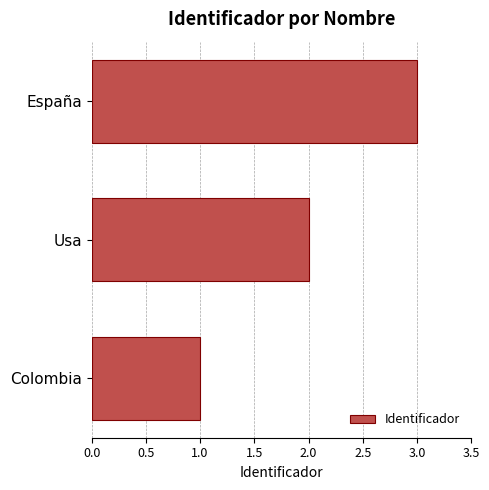

Rank the categories by value from highest to lowest.

España, Usa, Colombia